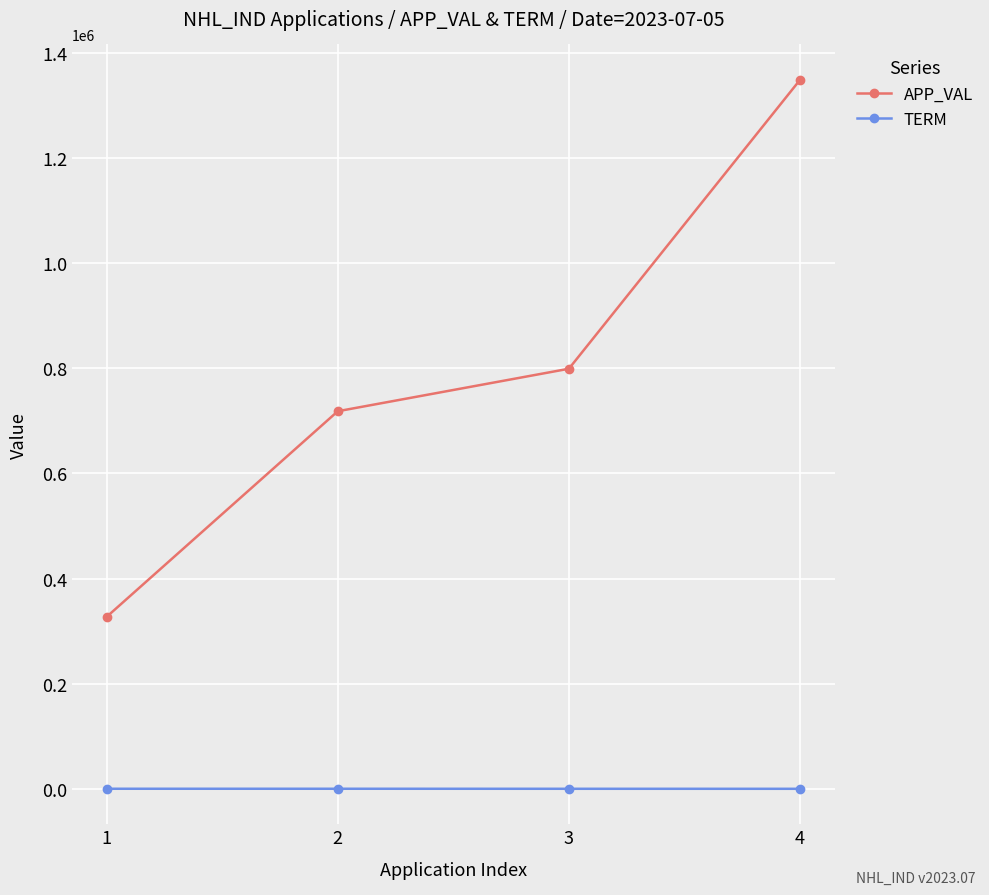

True or false: APP_VAL has more than 0 interior local peaks.

False